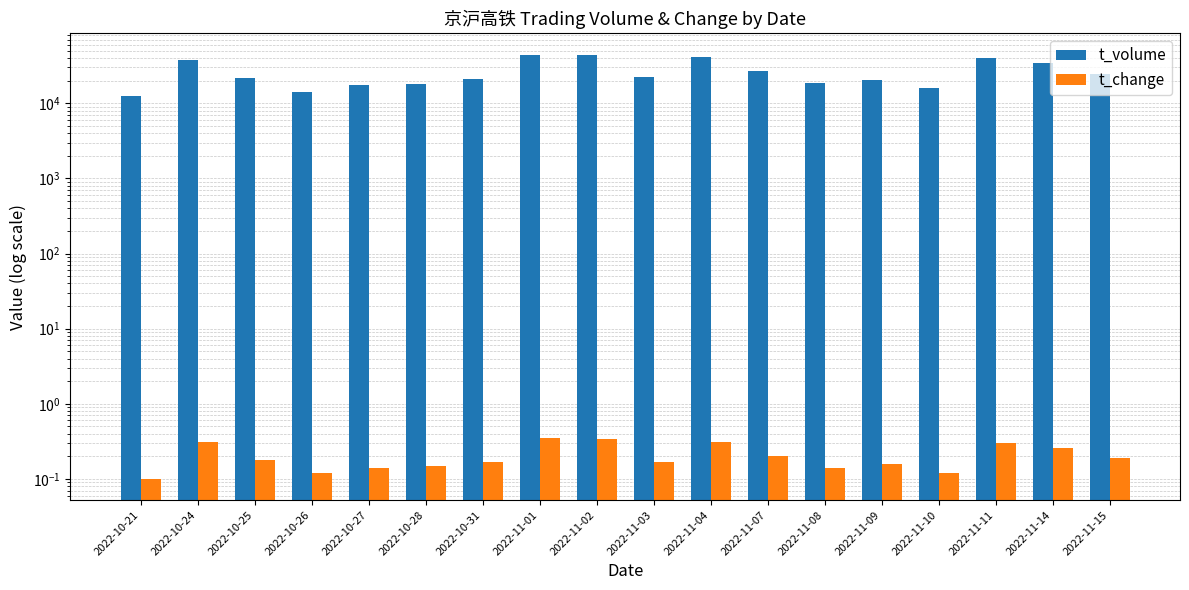

Which series has the largest total across all categories?

t_volume